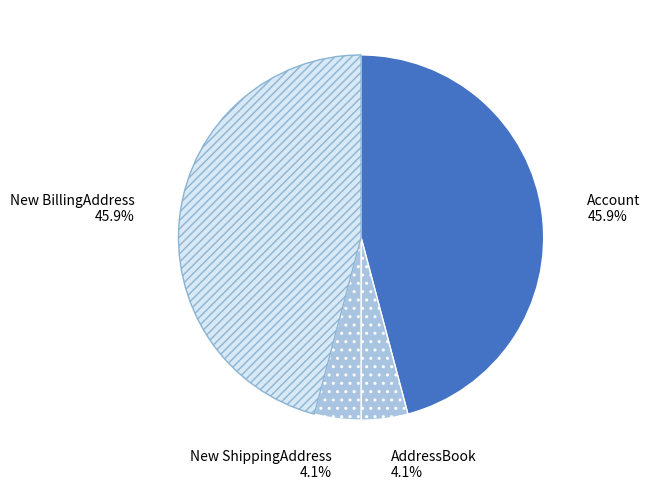

To the nearest percent, what percentage of the pie is Account?

46%